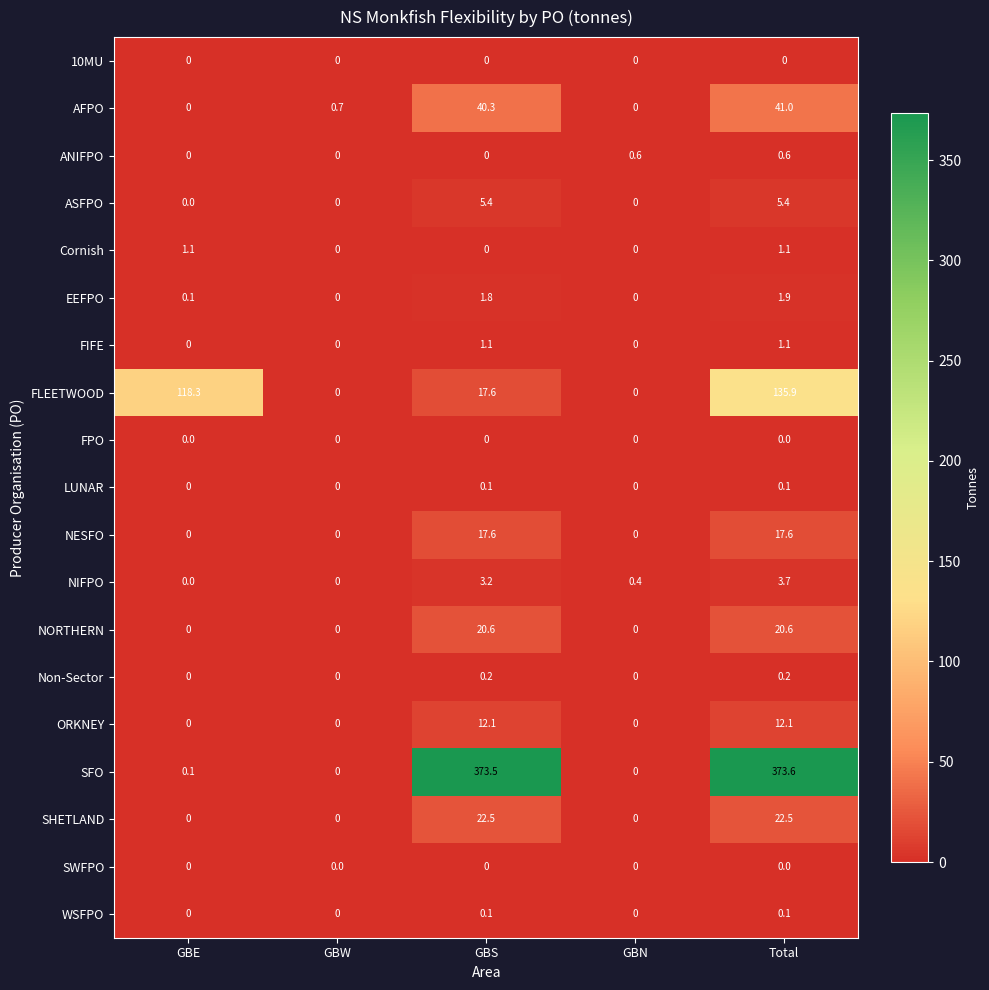

Count the number of data series in this chart.

19